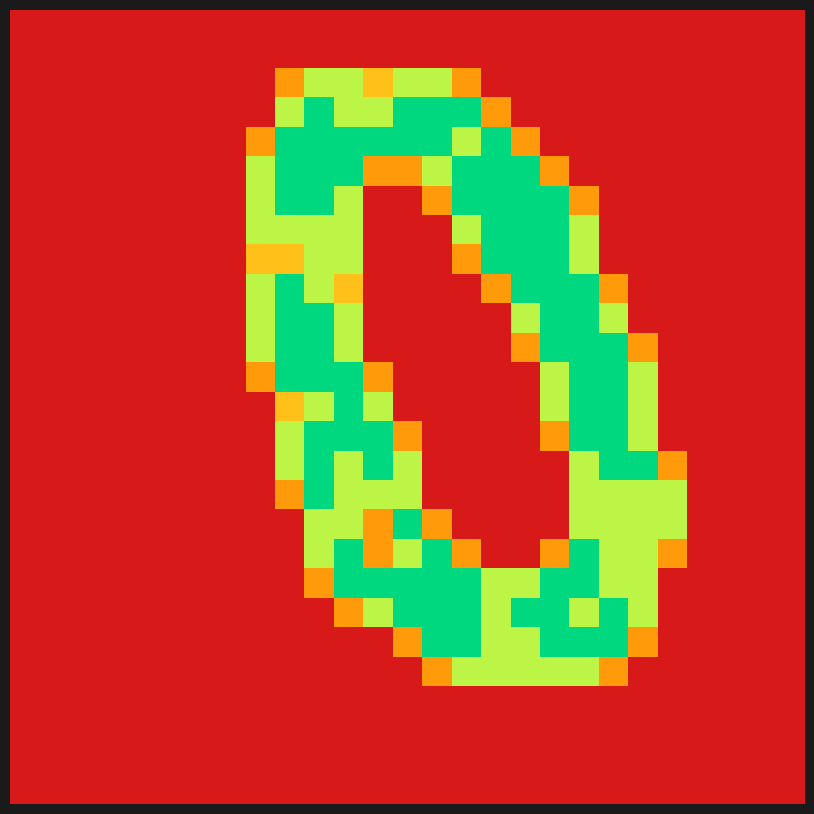

How many series are shown in this chart?

27